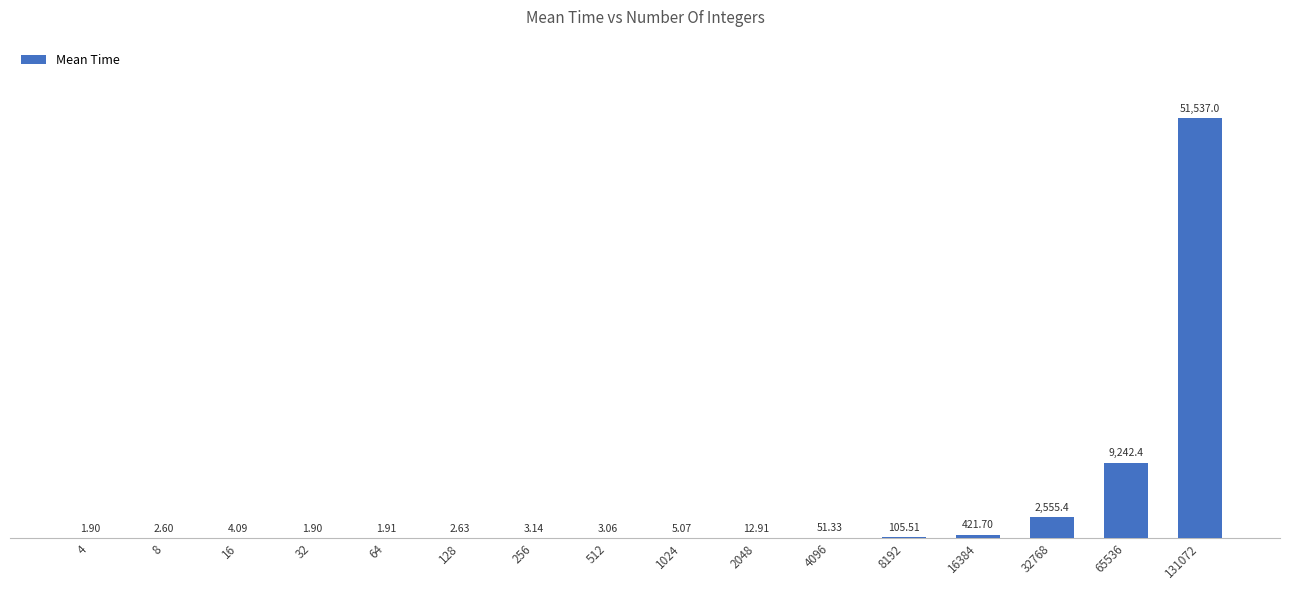

At which category does the chart reach its peak across all series?

131072